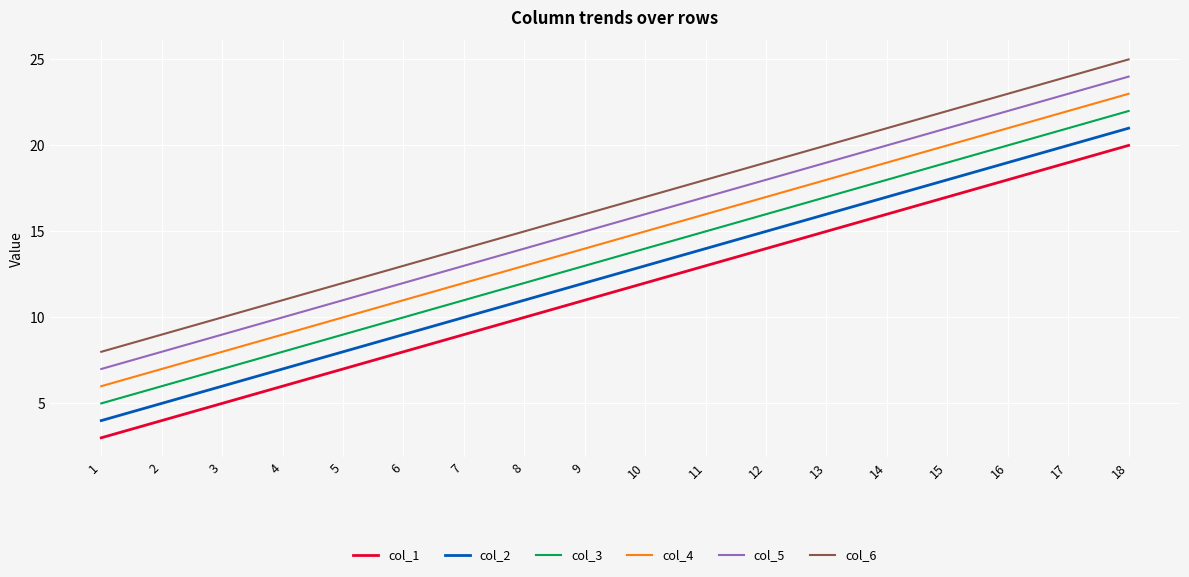

Is it true that col_6 equals 11 at 4?

True